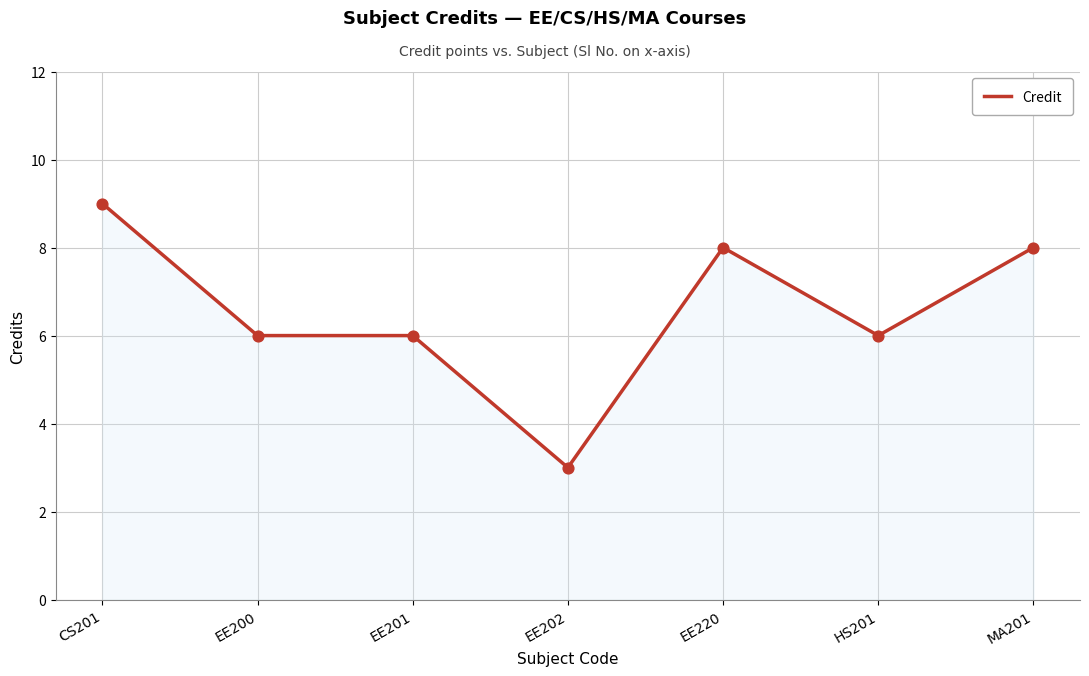

Between EE220 and CS201, which is larger?

CS201